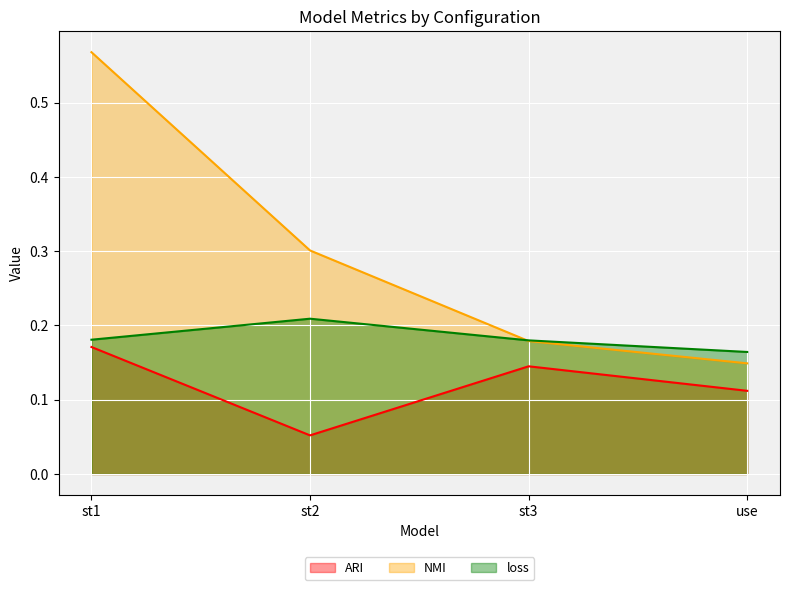

Reading right to left, what are all the values shown in this chart?

ARI: 0.1	0.1	0.1	0.2
NMI: 0.1	0.2	0.3	0.6
loss: 0.2	0.2	0.2	0.2